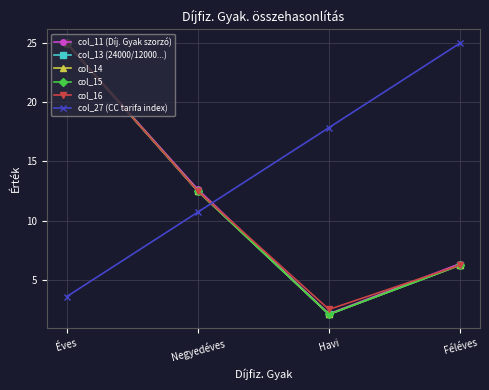

Which has a higher value, Féléves or Havi?

Féléves